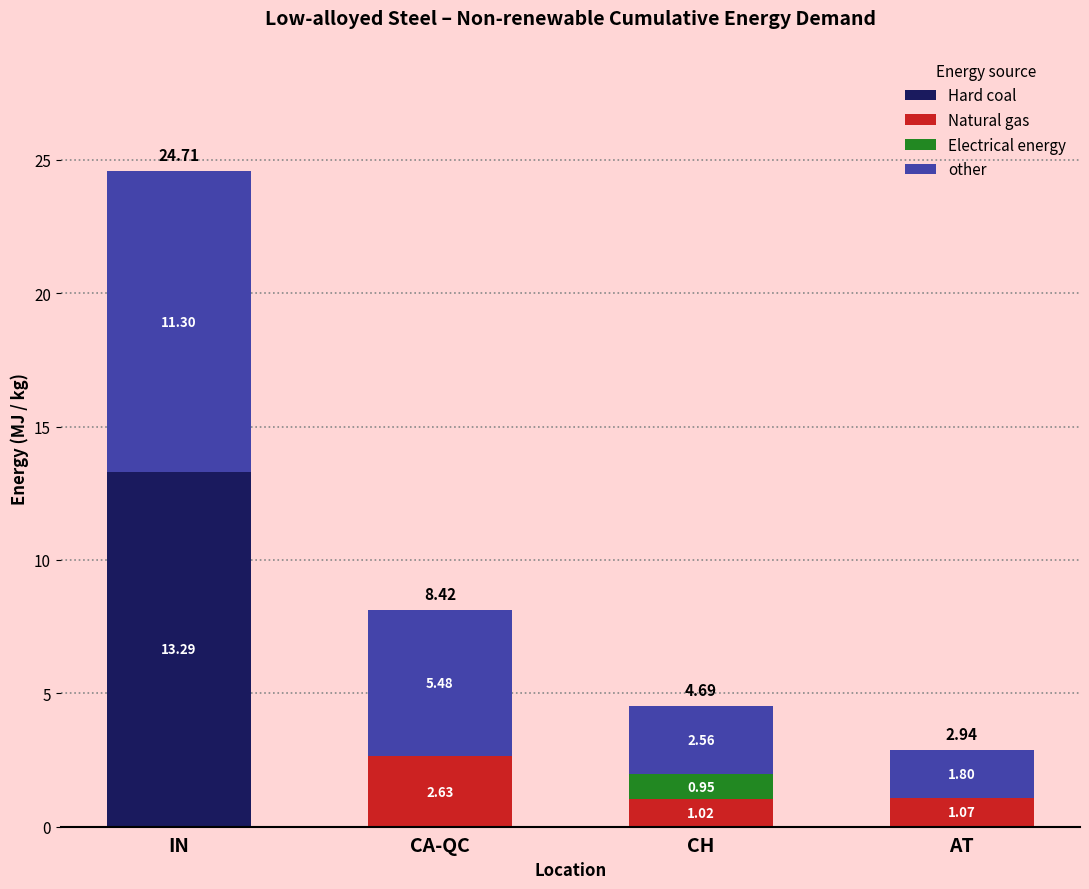

At which category is the sum across all series the highest?

IN